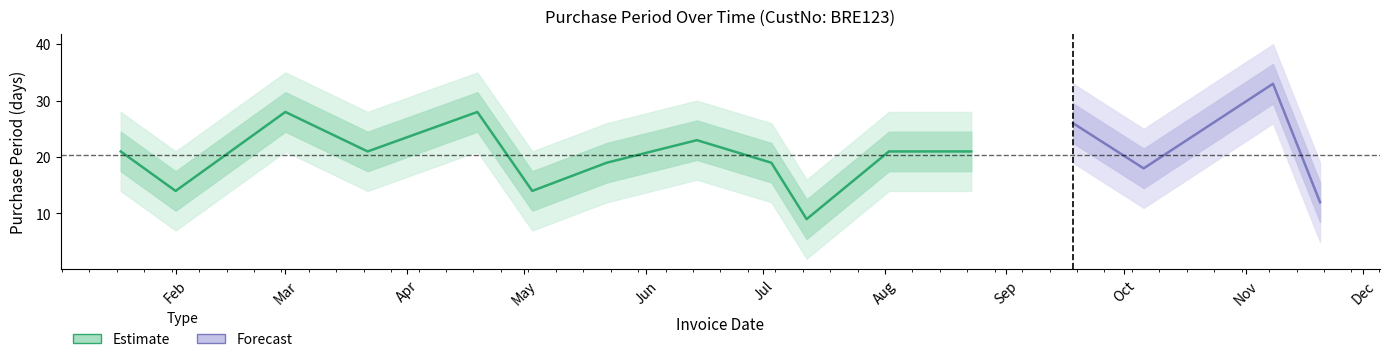

What is the minimum value shown in the chart?

9